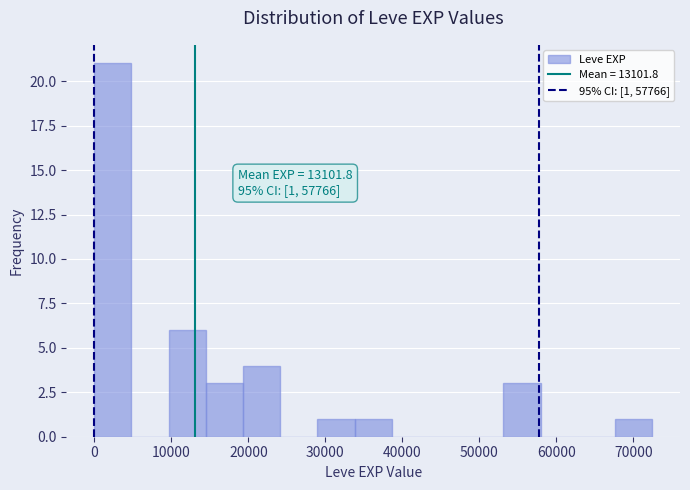

Over which range of the x-axis is the bar tallest?

0 to 5000